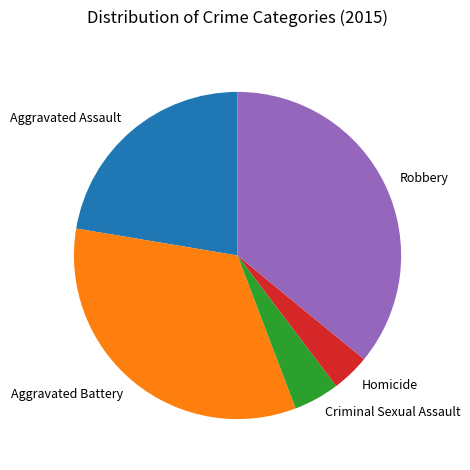

Which slice is the largest?

Robbery